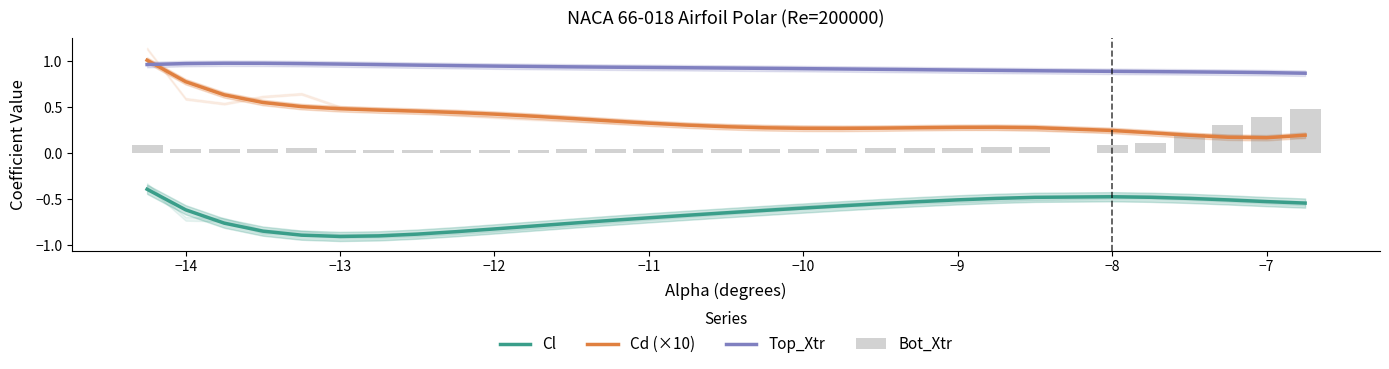

Count the number of data series in this chart.

4